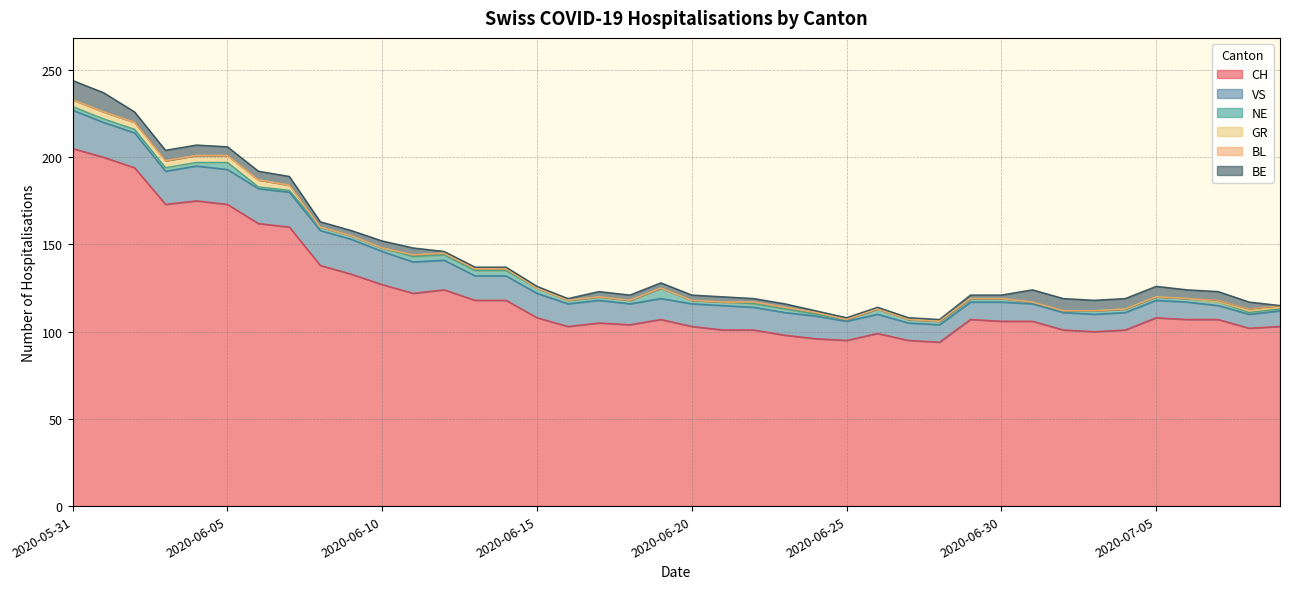

Rank the series by their maximum value, from lowest to highest.

BL, GR, NE, BE, VS, CH